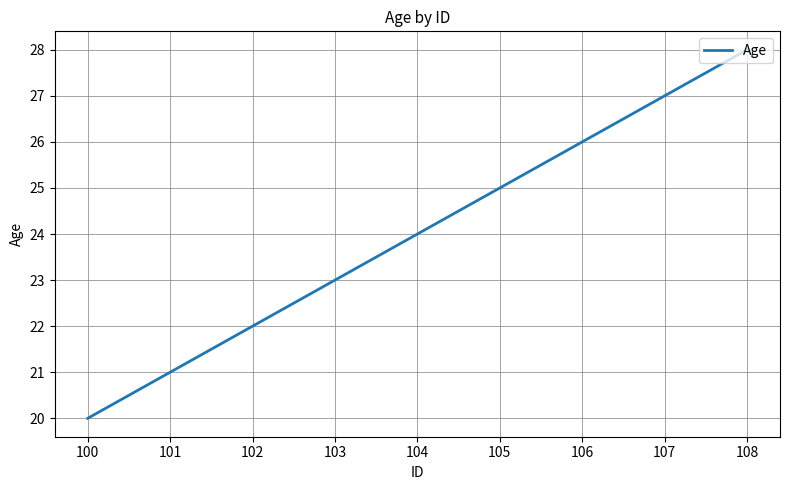

What is the average value?

25